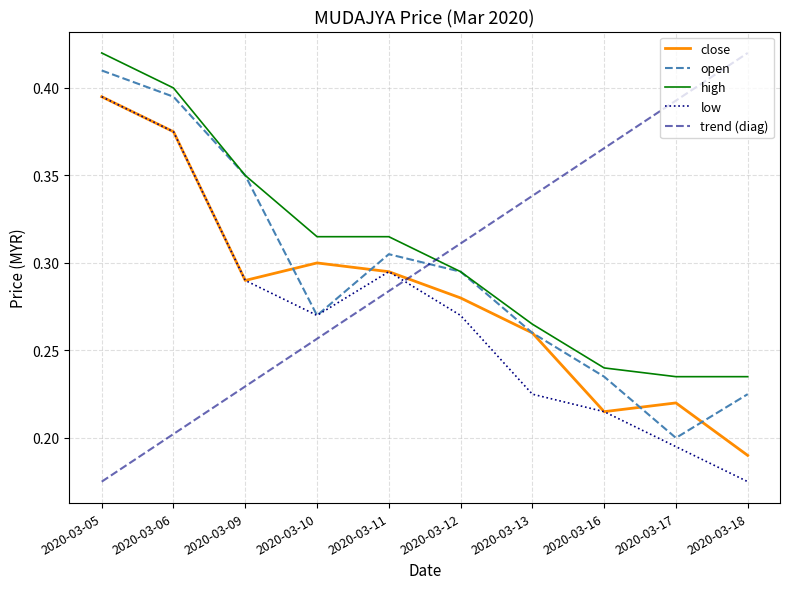

Which series has the largest range (max minus min)?

trend (diag)